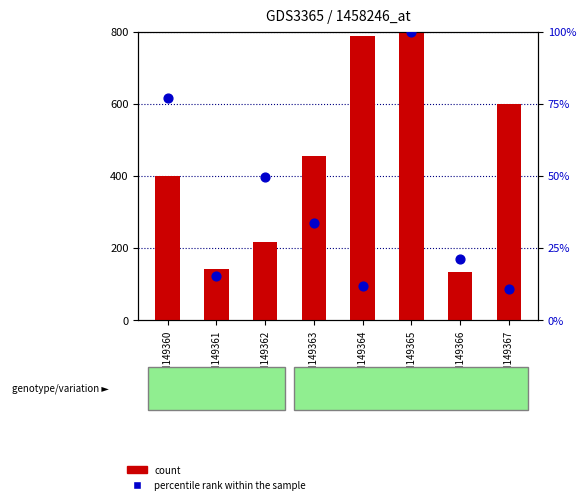

What is the total value across all series at GSM149363?

488.7